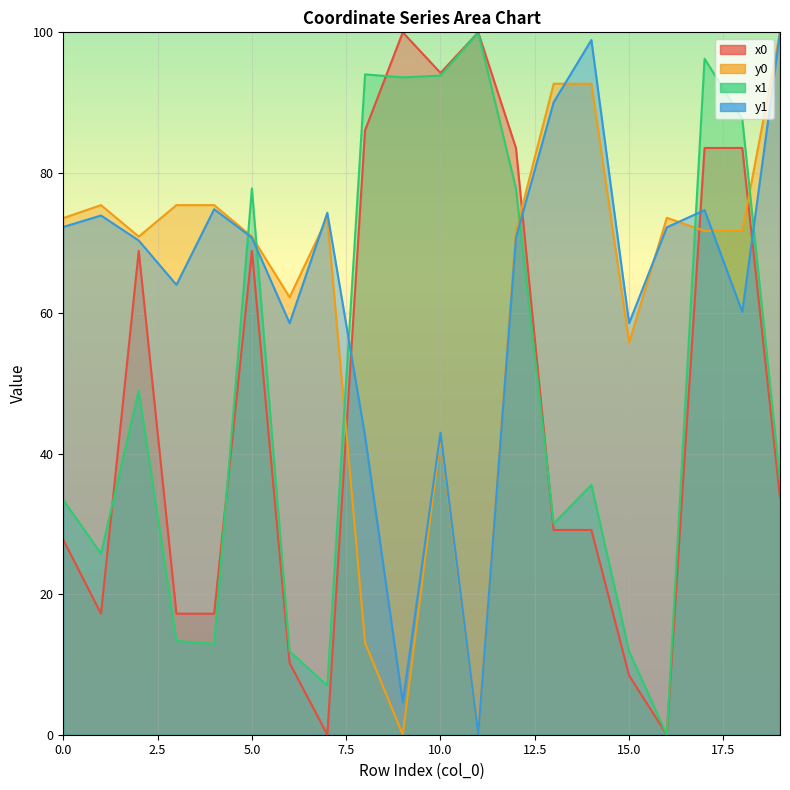

At which category does the chart reach its minimum across all series?

7